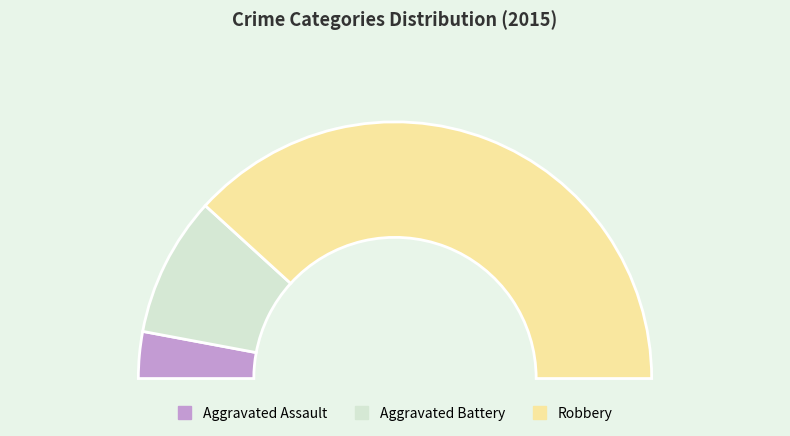

Between Aggravated Assault and Aggravated Battery, which is larger?

Aggravated Battery